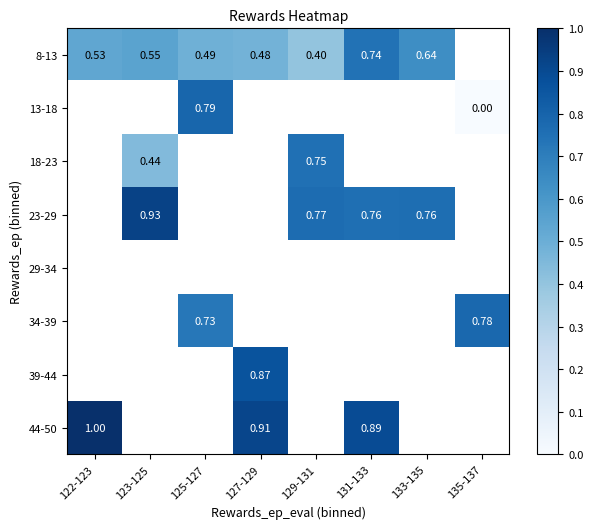

What is the maximum value shown in the chart?

1.0